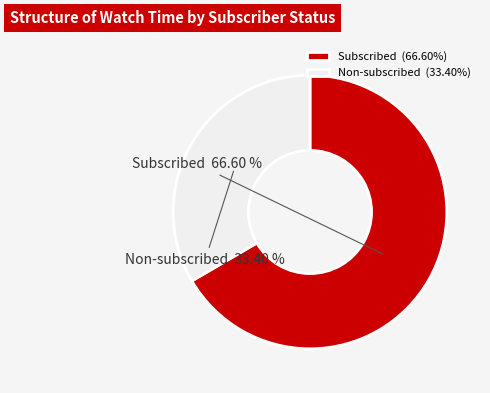

Does Subscribed account for over 50% of the chart?

Yes